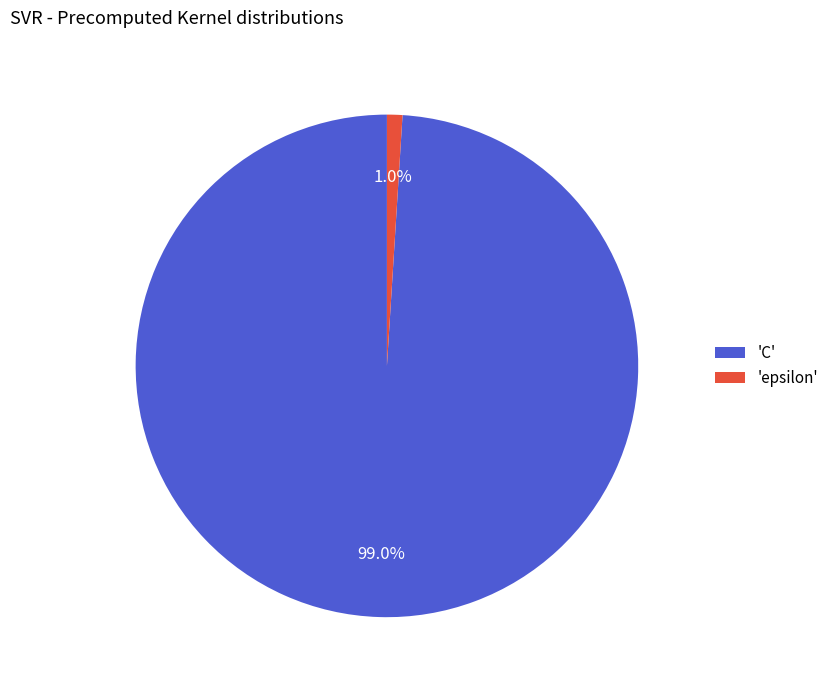

Rank the categories by value from highest to lowest.

'C', 'epsilon'